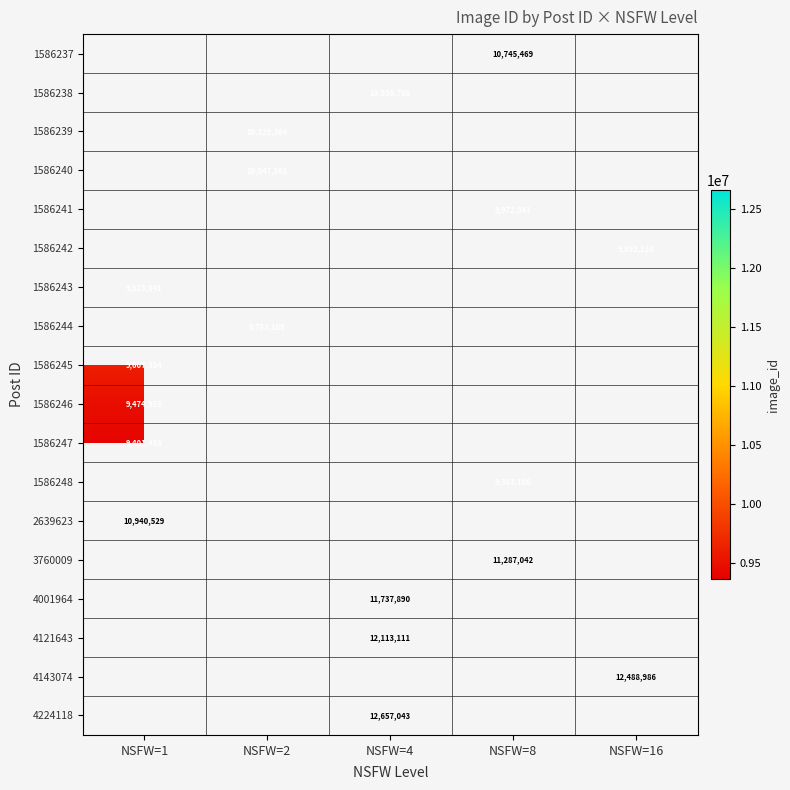

Between NSFW=16 and NSFW=1, which is larger?

NSFW=1